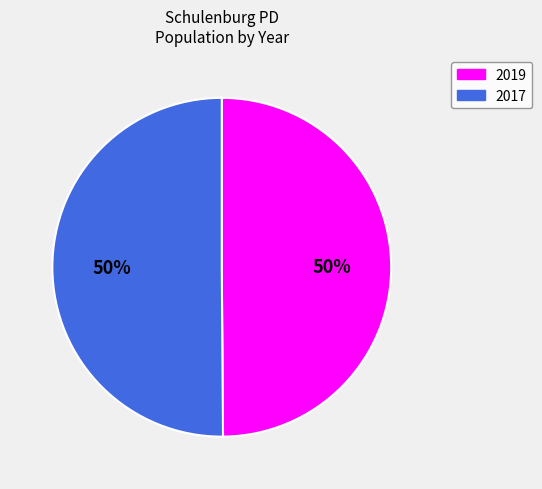

The 2019 slice represents 50% of the pie. True or false?

True